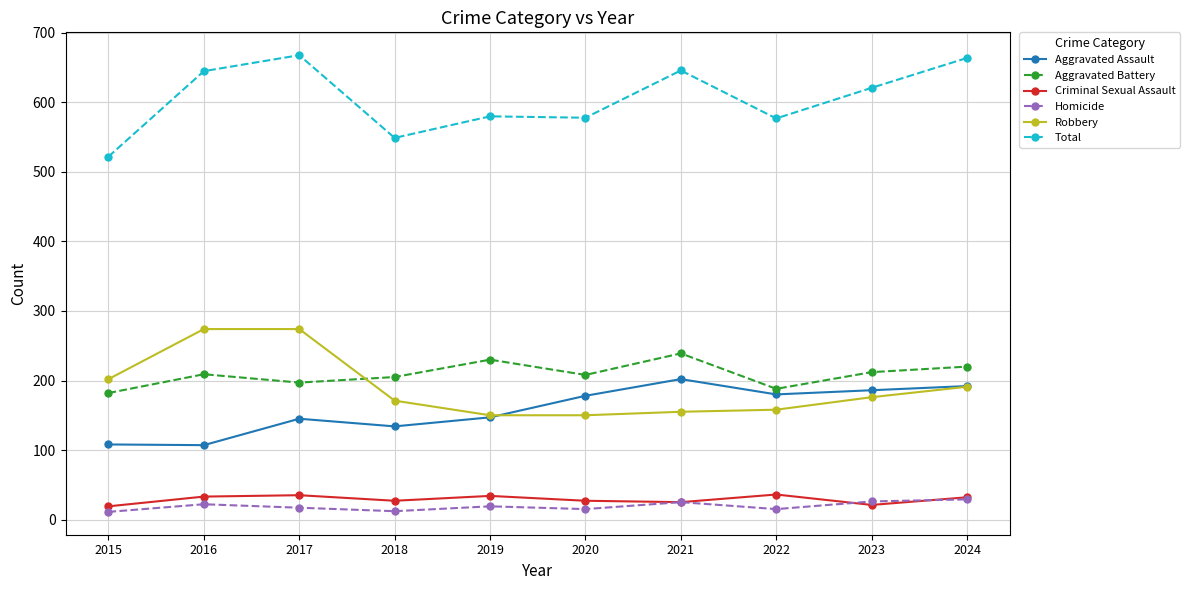

Rank the series at 2016 from highest to lowest value.

Total, Robbery, Aggravated Battery, Aggravated Assault, Criminal Sexual Assault, Homicide